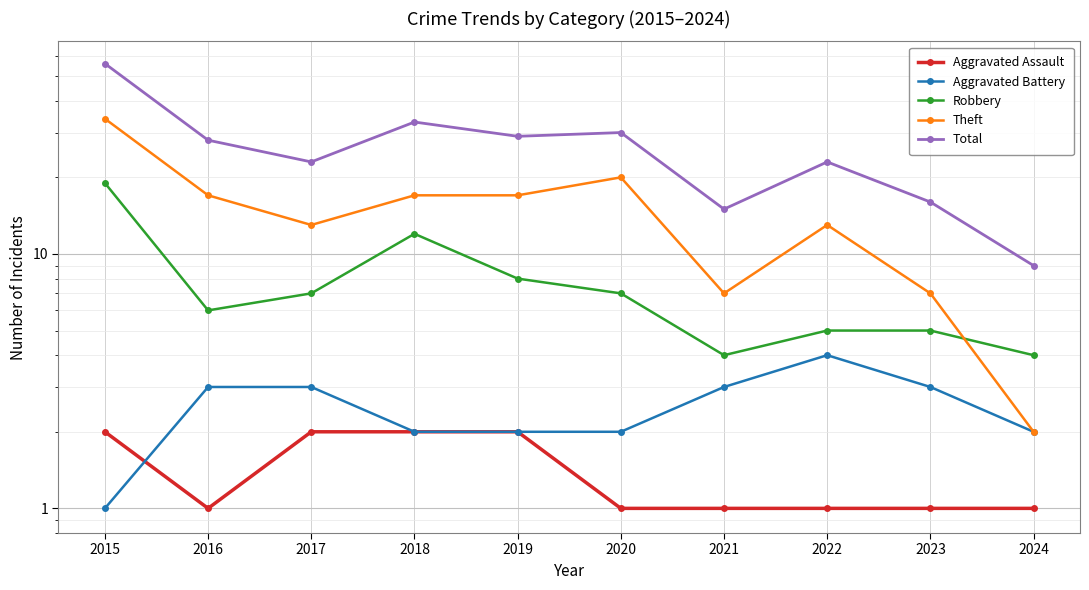

How many data points in Robbery are less than 7?

5